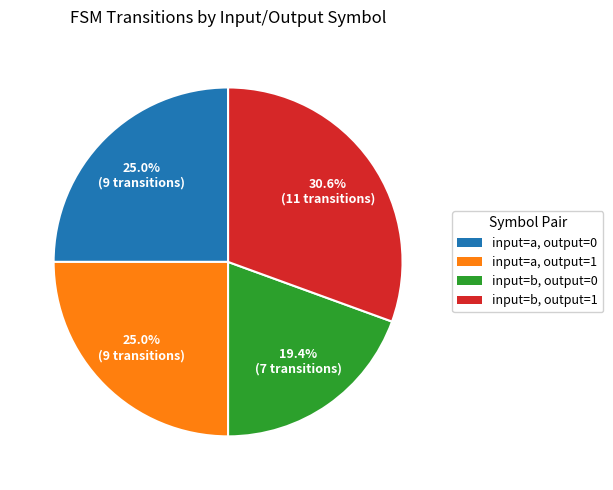

Which category has the biggest portion of the pie?

input=b, output=1